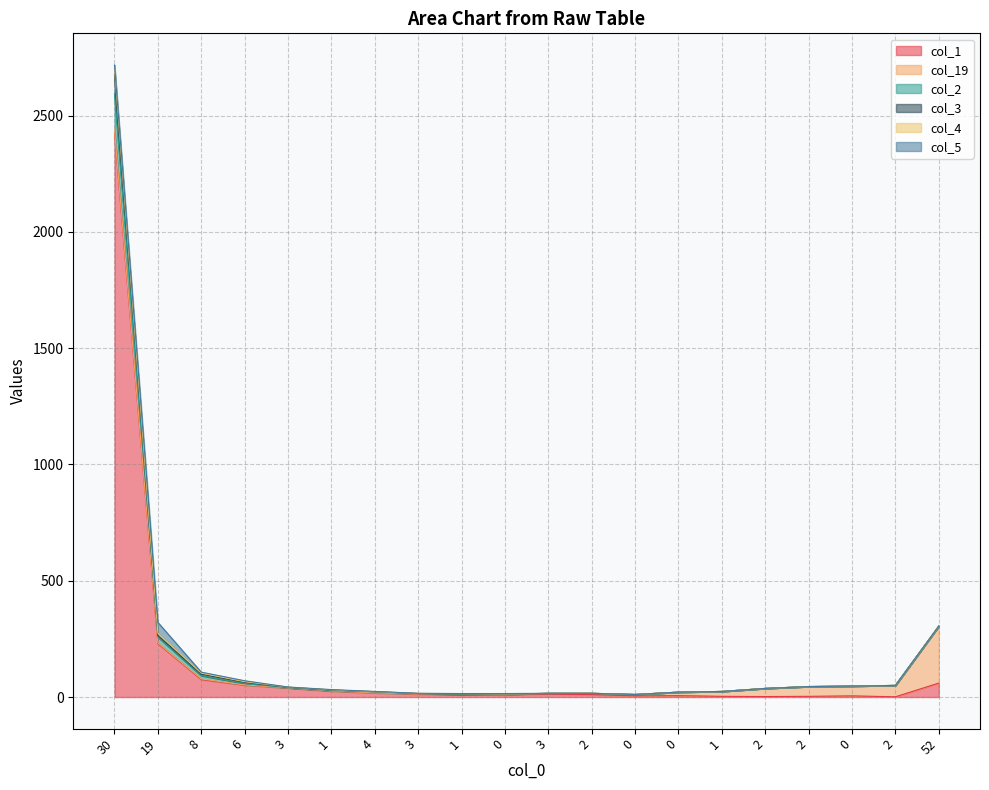

What is the label of the 14th point from the right?

4